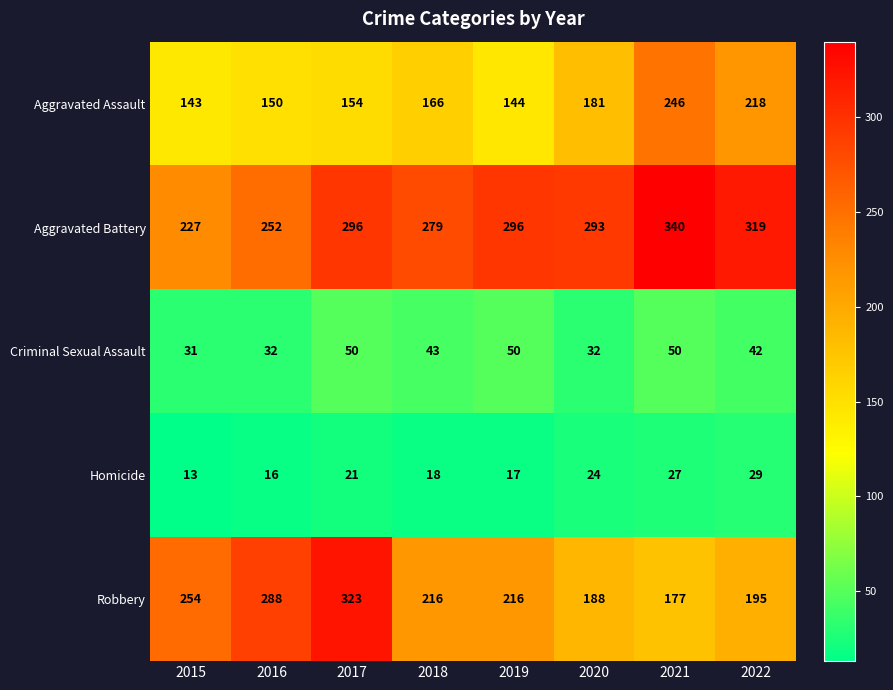

Which label corresponds to the smallest value in the chart?

2015